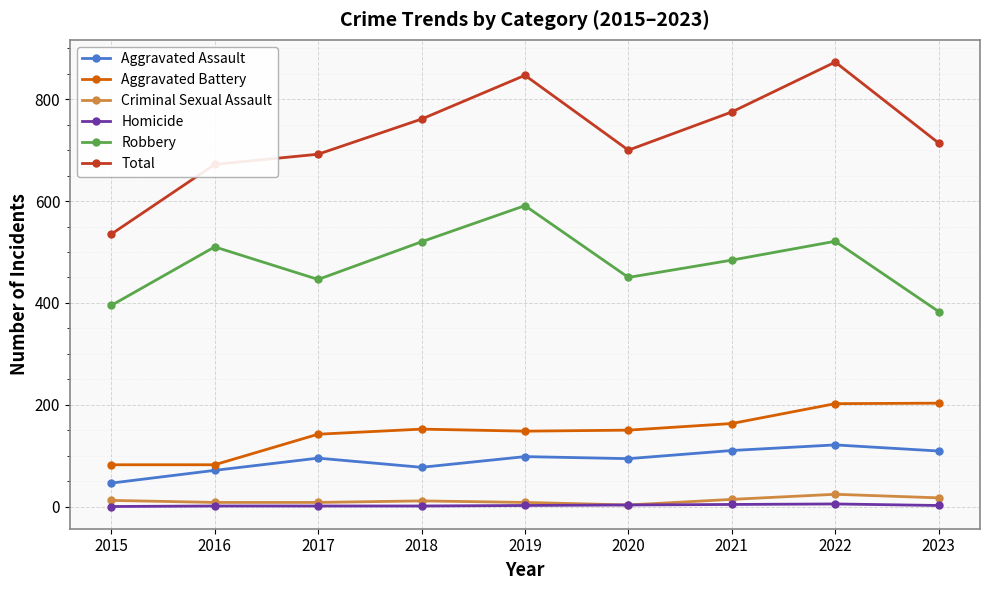

At which category is the sum across all series the highest?

2022